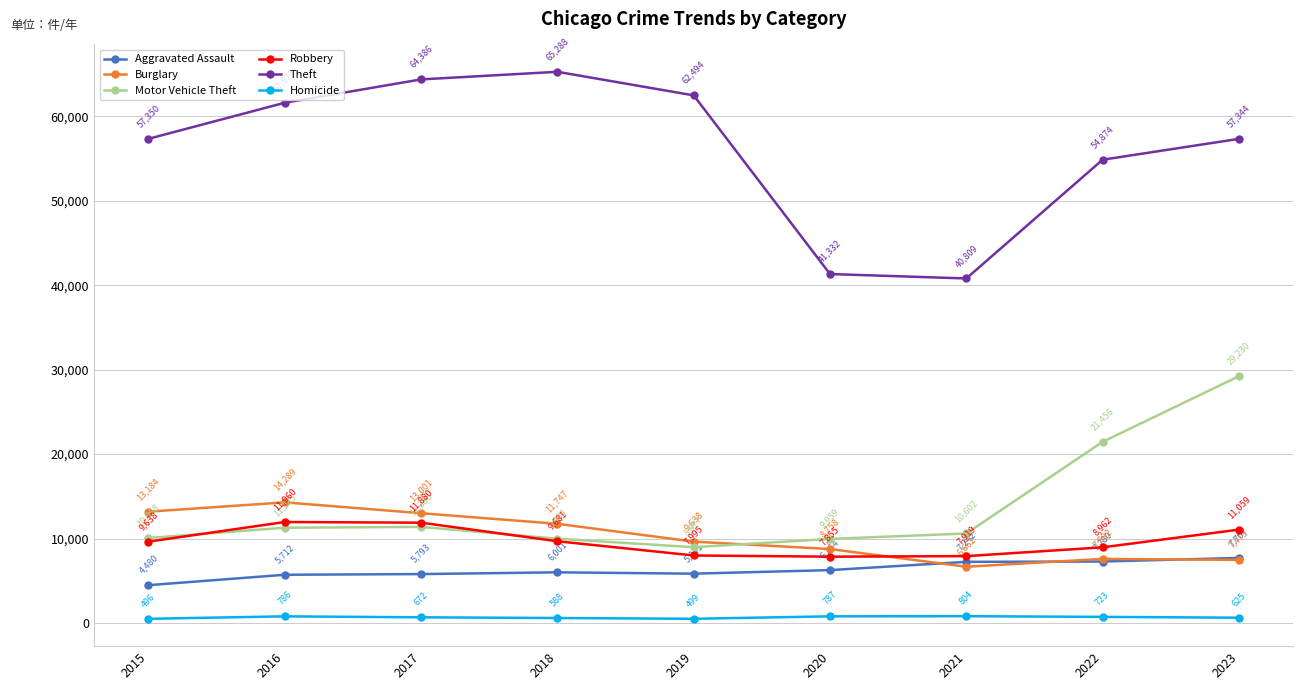

Where is Burglary nearest to the value 10475?

2019